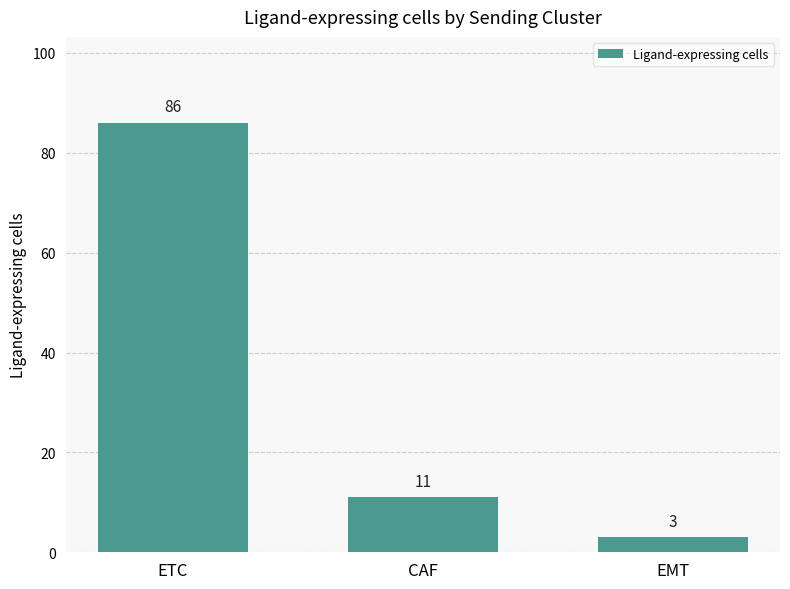

Is it true that the value at ETC is 149?

False